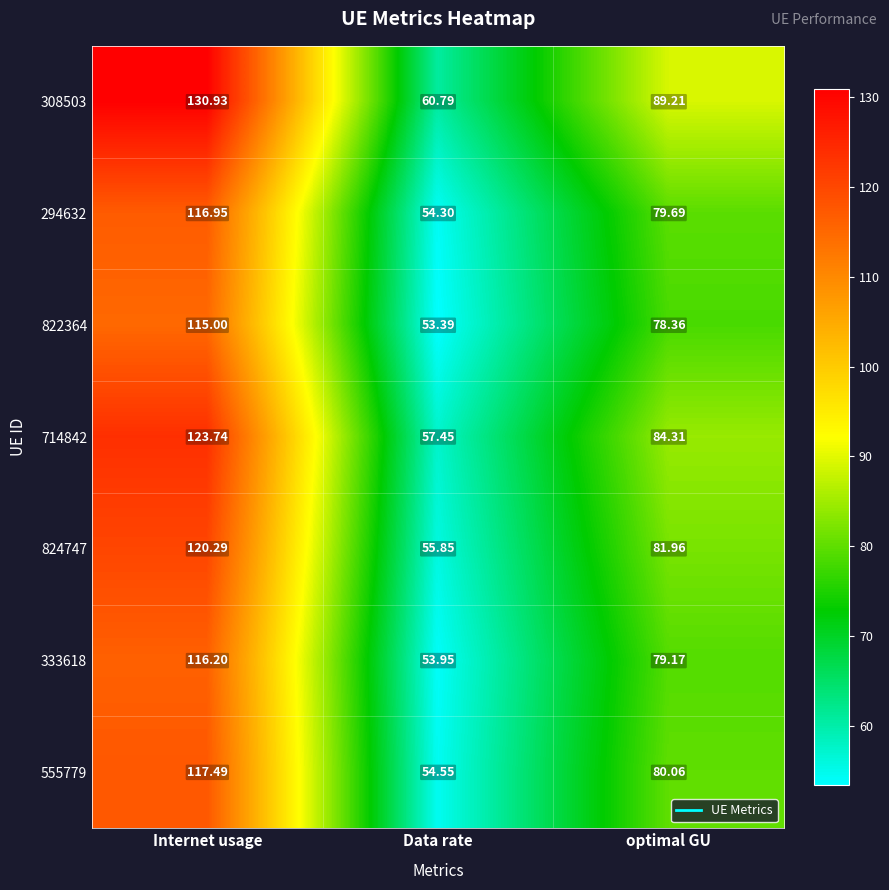

Rank the categories by 294632 value from highest to lowest.

Internet usage, optimal GU, Data rate